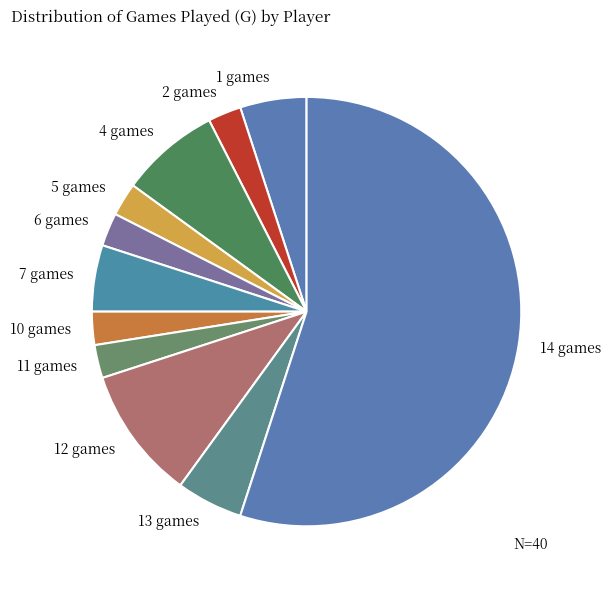

Which slice is the largest?

14 games